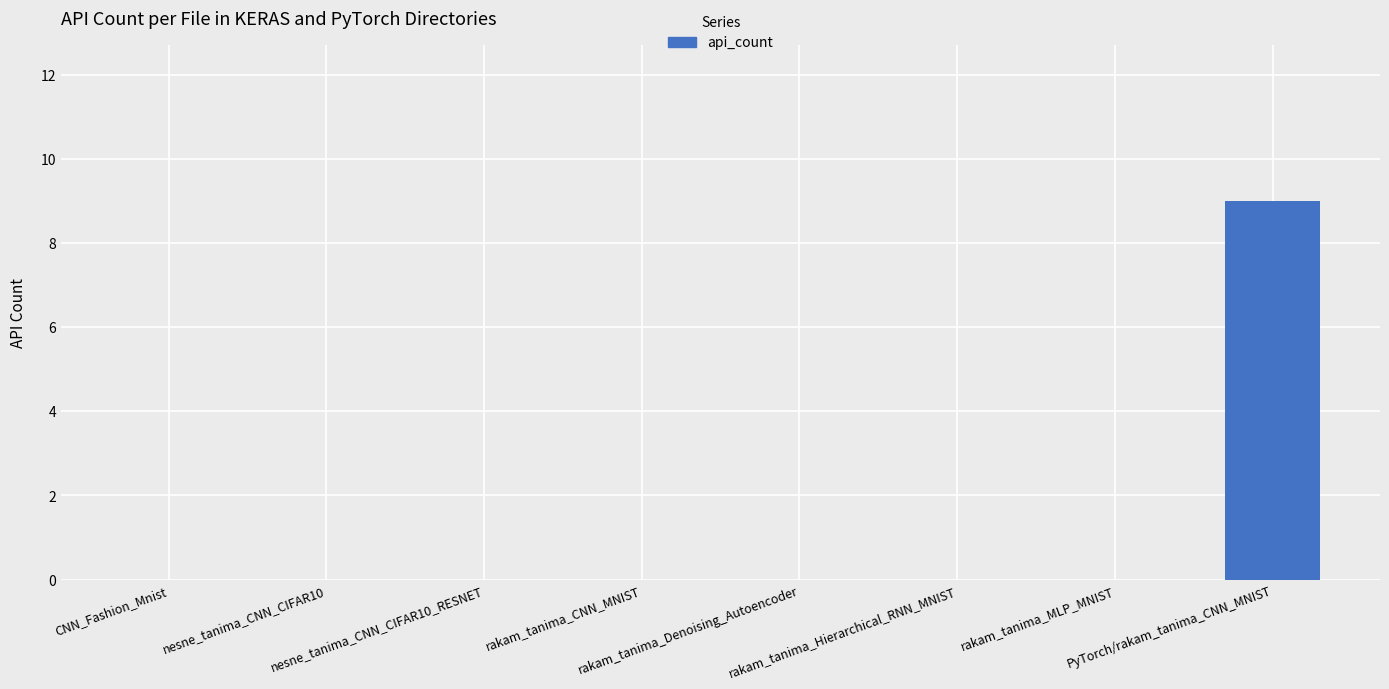

The value at rakam_tanima_MLP_MNIST is 0. True or false?

True